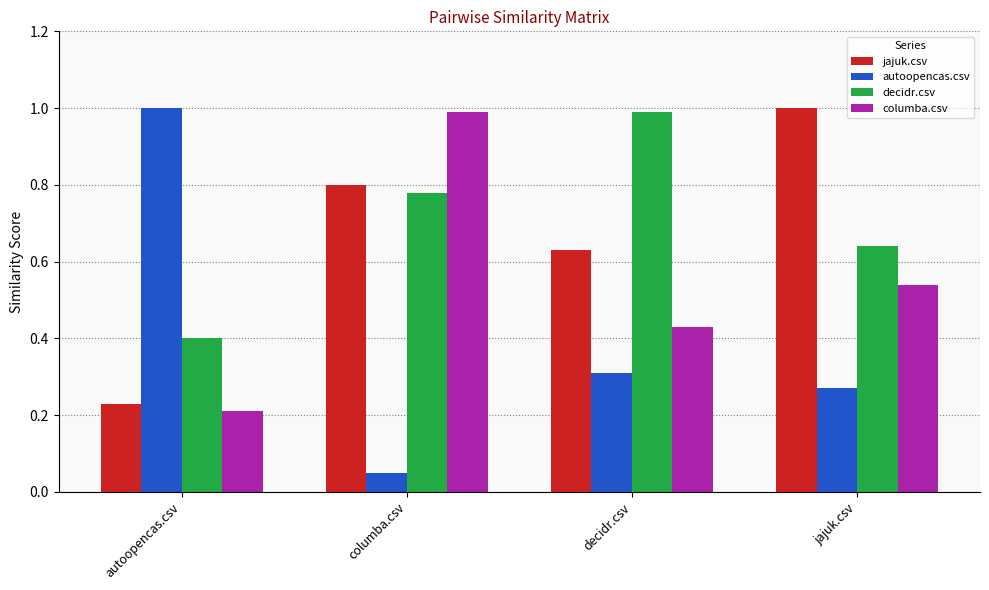

What is the maximum value for columba.csv?

1.0